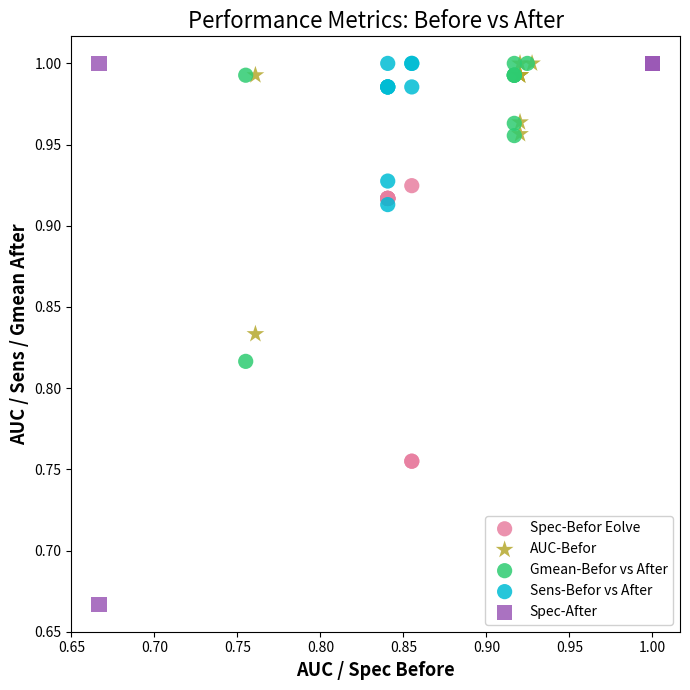

Which series reaches the minimum Y coordinate?

Spec-After